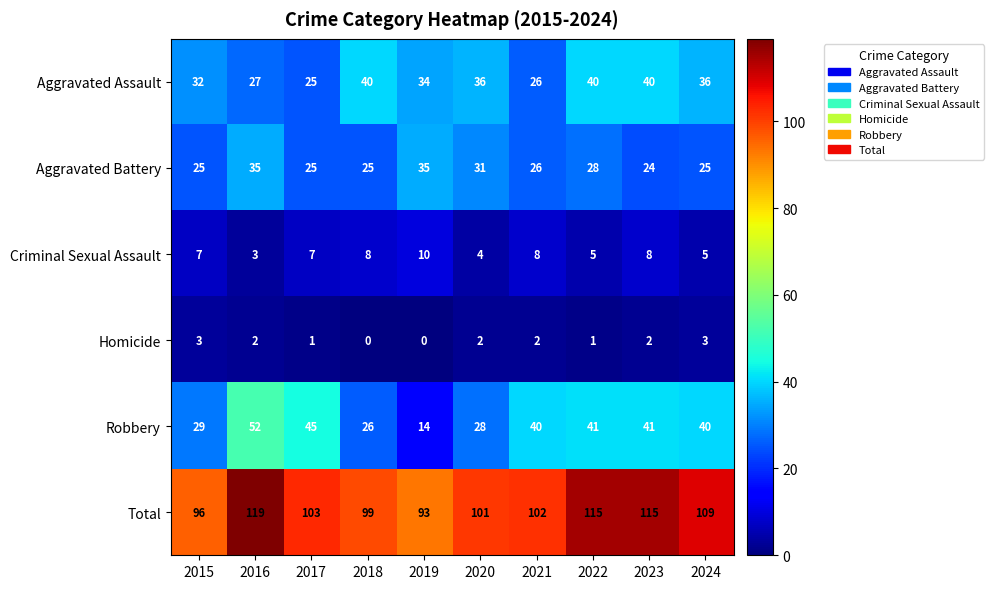

Where does the Aggravated Battery series first go above 26?

2016